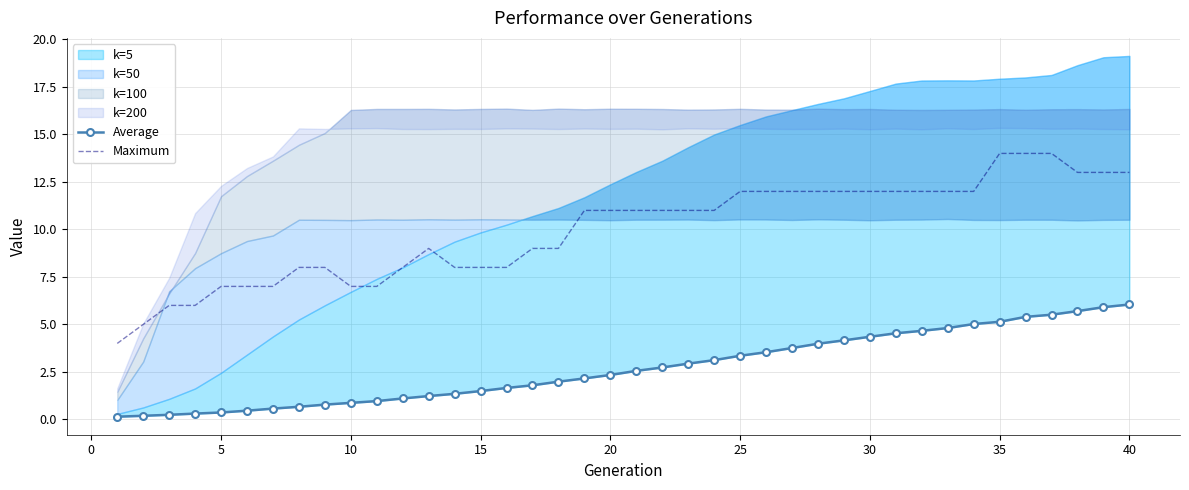

What is the minimum value for Maximum?

4